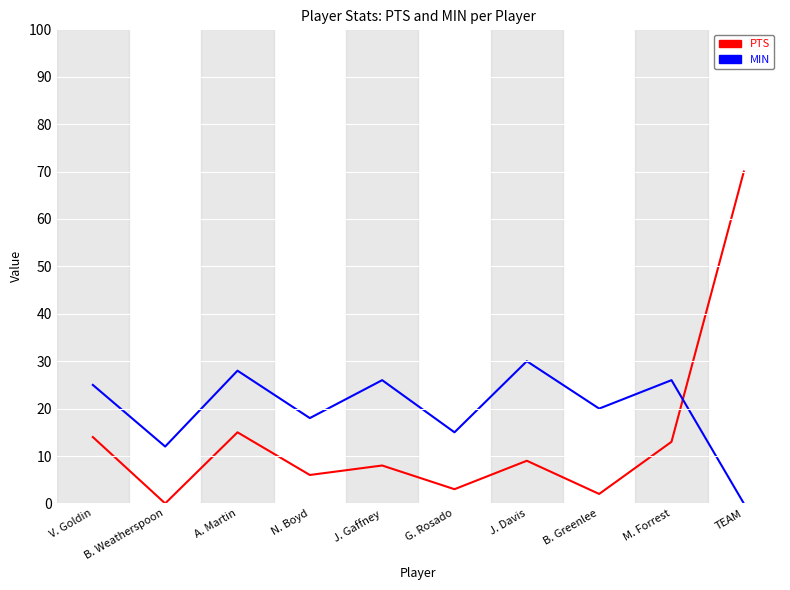

What is the sum of the PTS values at A. Martin and TEAM?

85